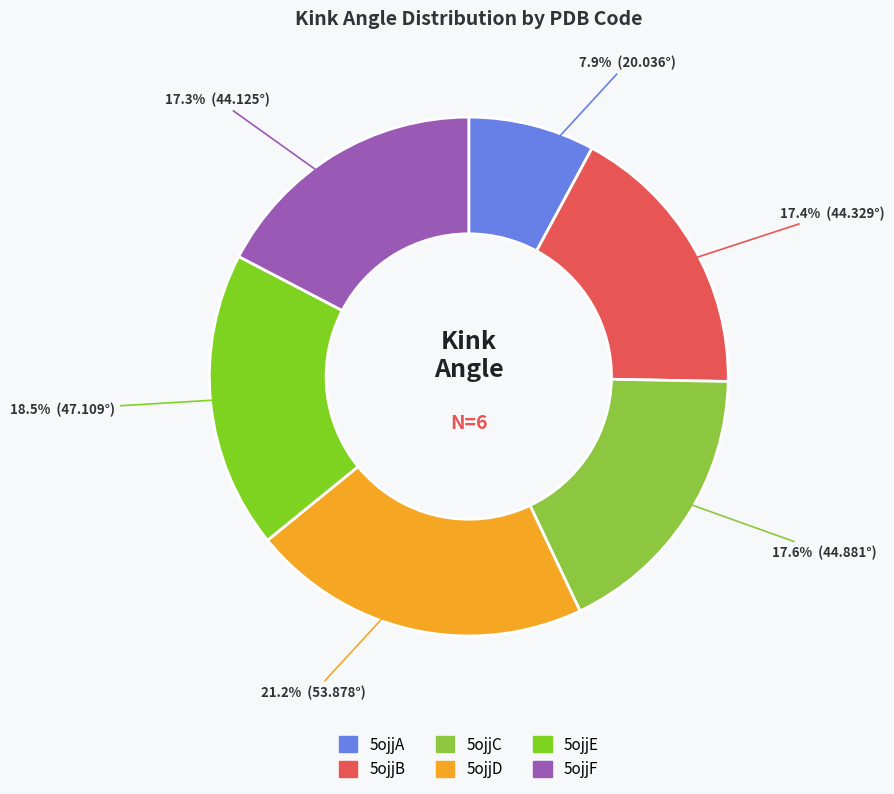

To the nearest percent, what is the difference between the largest and smallest slice percentages?

13%